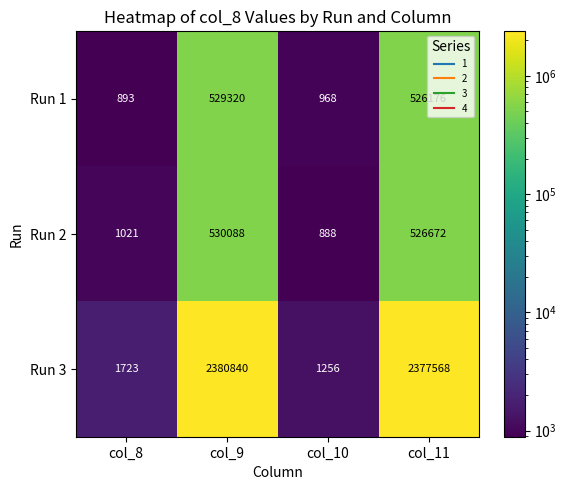

How many series are shown in this chart?

3